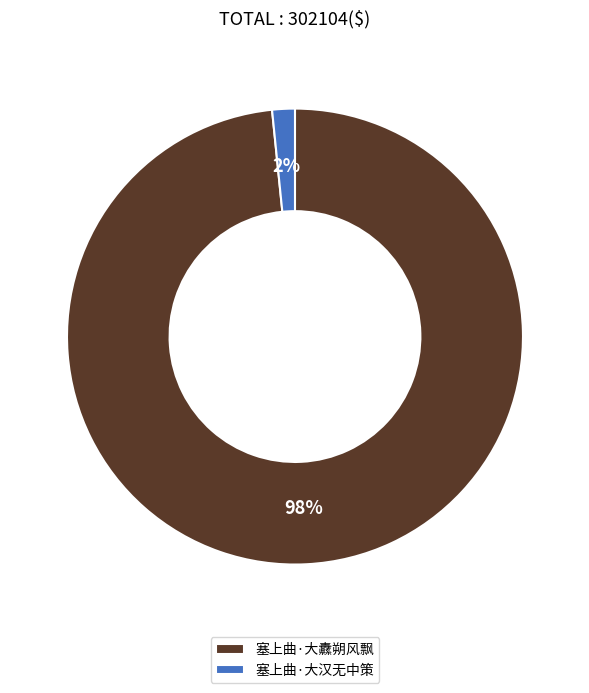

Is there a majority slice in this chart?

Yes